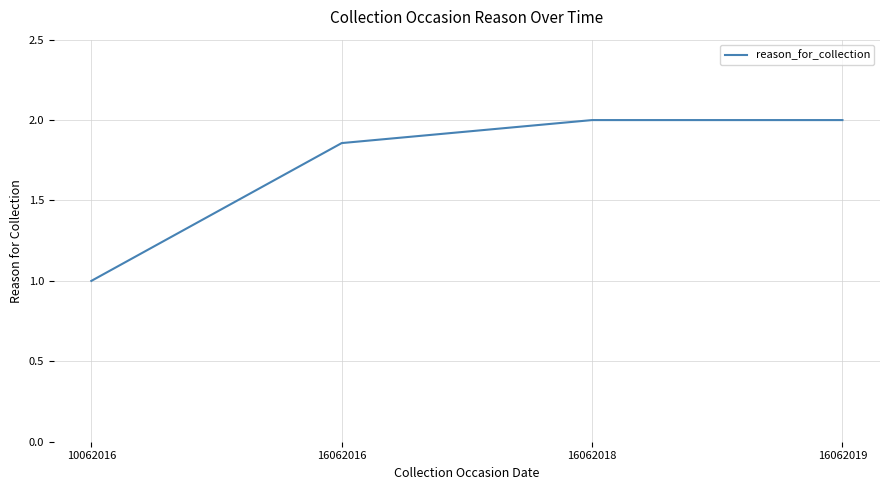

Approximately how many times larger is the value at 10062016 compared to 16062018?

0.5